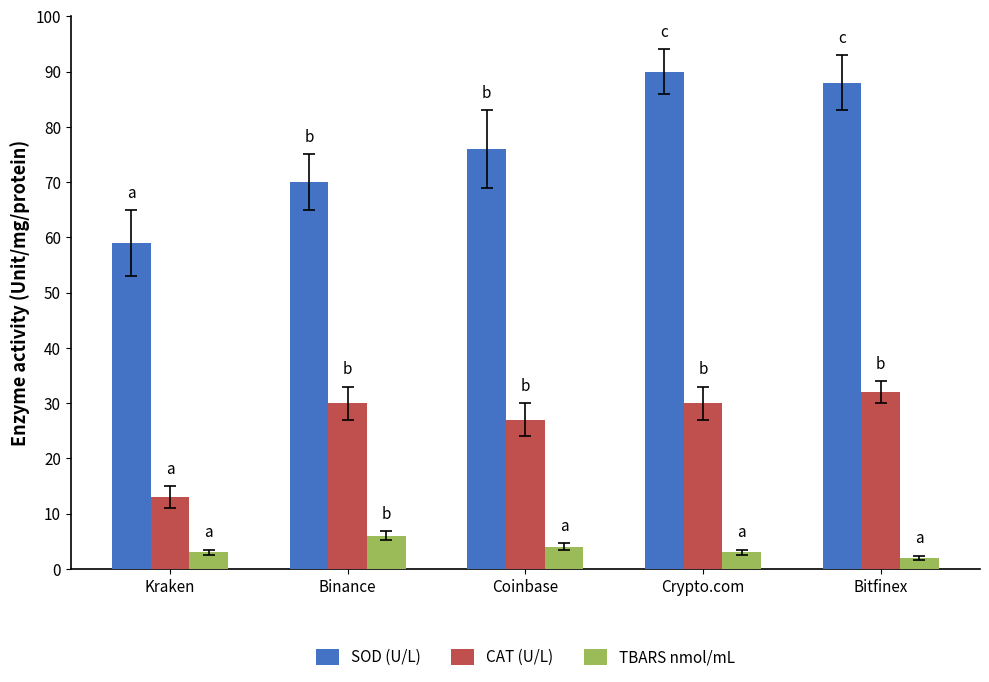

Which series has the largest total across all categories?

SOD (U/L)